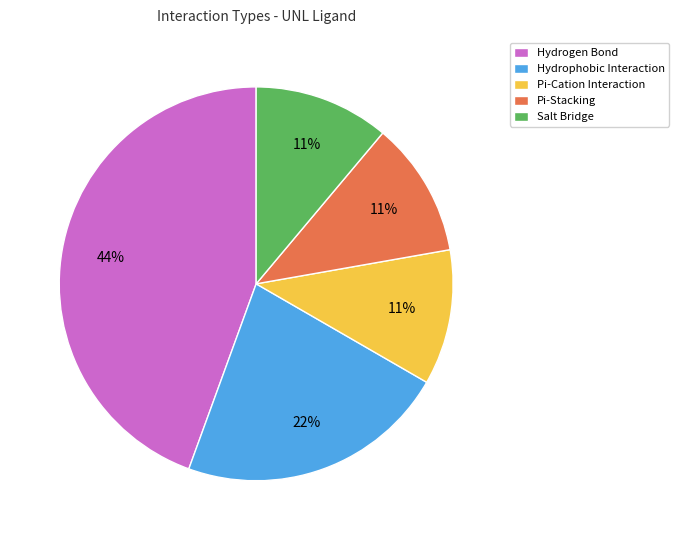

To the nearest percent, what is the combined percentage of Pi-Stacking and Hydrophobic Interaction?

33%